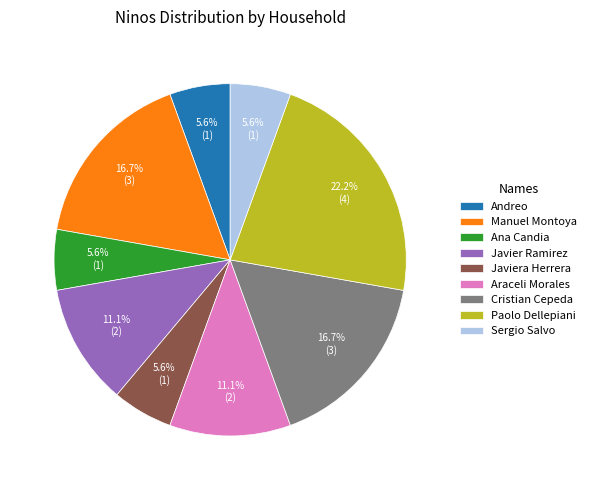

Combined, what portion of the pie is Javiera Herrera and Javier Ramirez?

16.7%